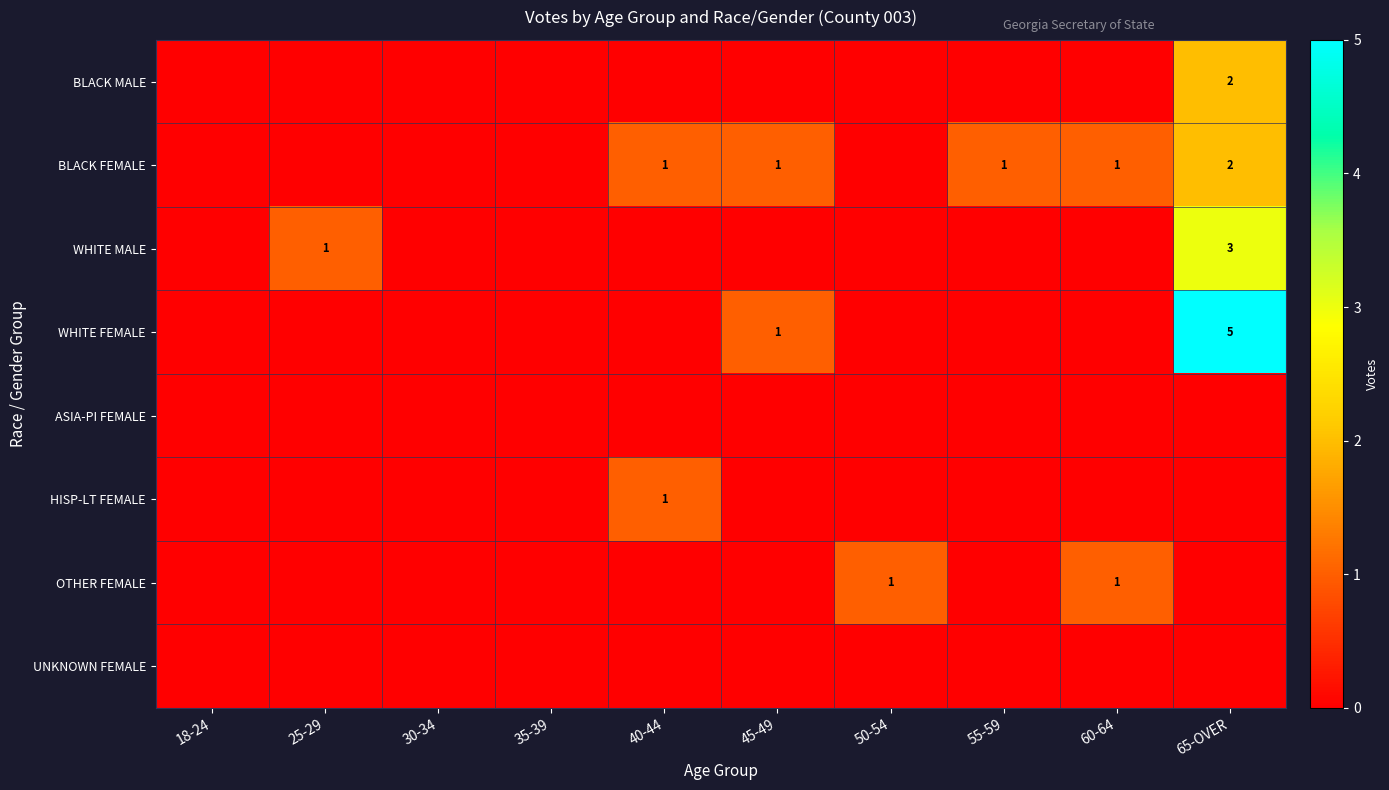

Which has a higher value, 30-34 or 45-49?

30-34